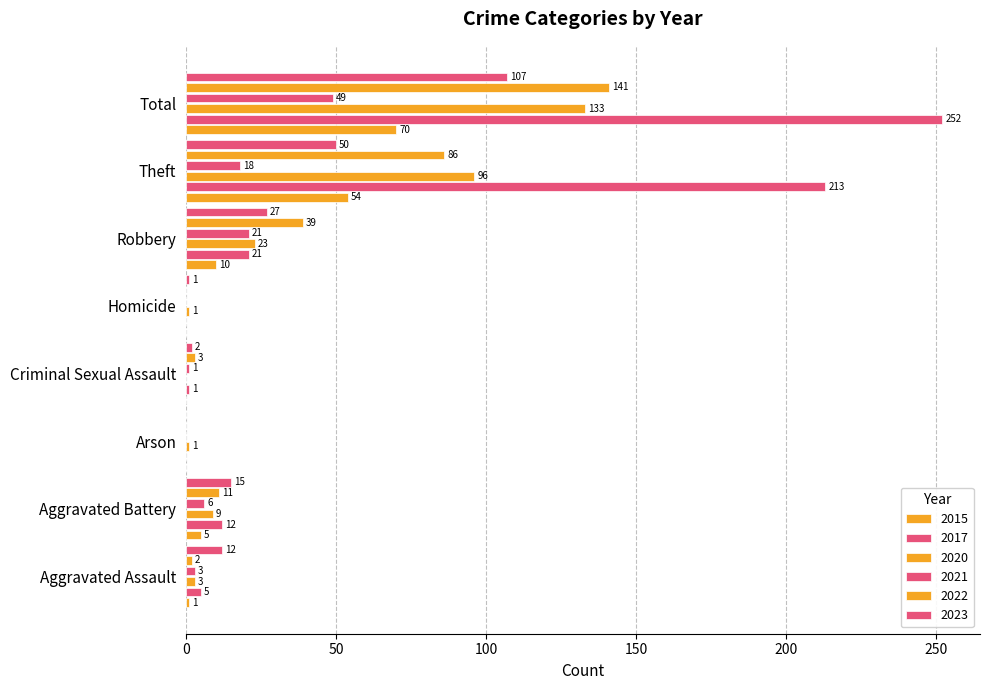

How many categories are shown in the chart?

8